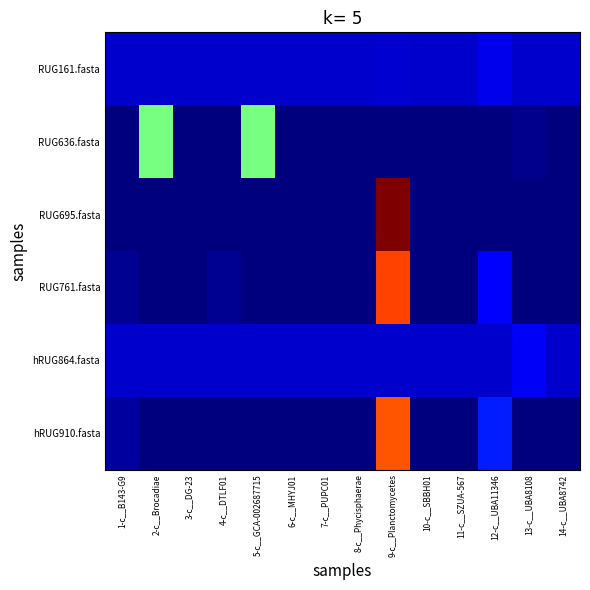

What is the difference between the highest and lowest values at 10-c__SBBH01?

0.1